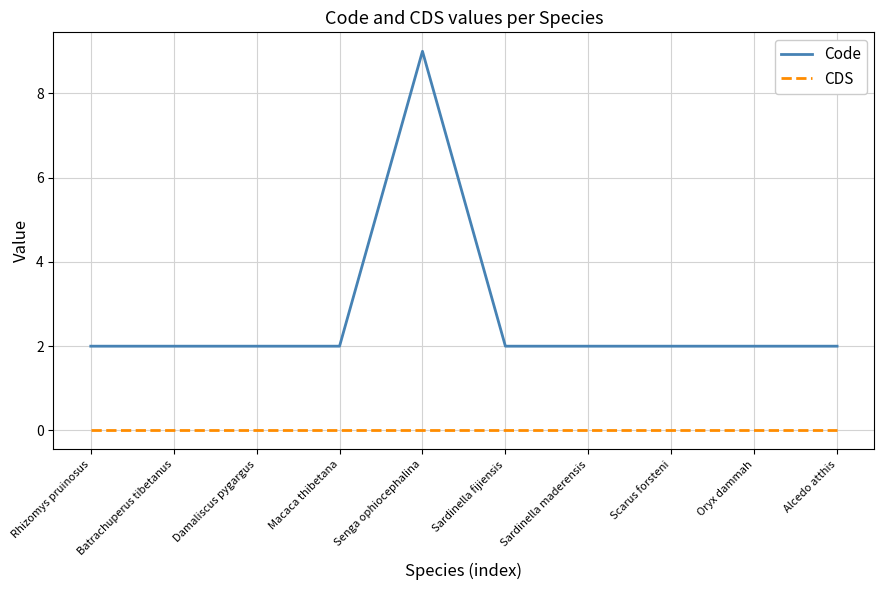

Rank the series by their maximum value, from highest to lowest.

Code, CDS